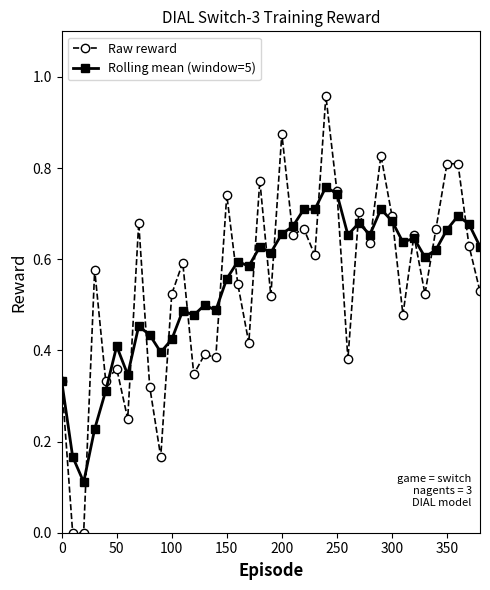

Rank the series by their maximum value, from lowest to highest.

Rolling mean (window=5), Raw reward